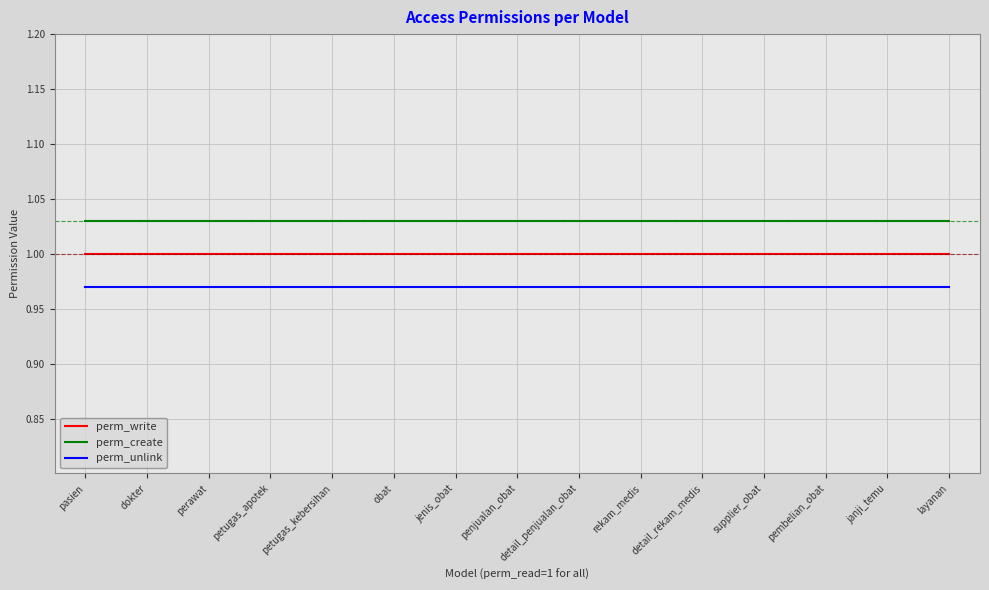

Is it true that perm_unlink equals 1.0 at detail_rekam_medis?

True